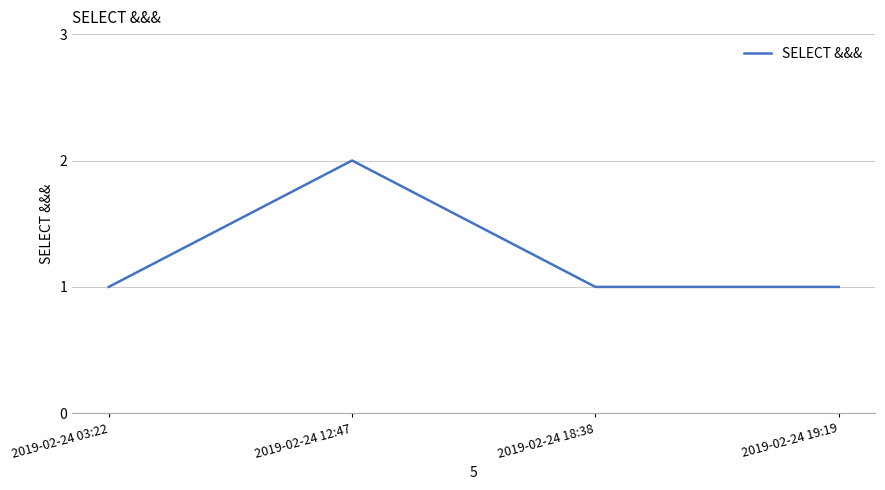

What position from the left is 2019-02-24 03:22?

1